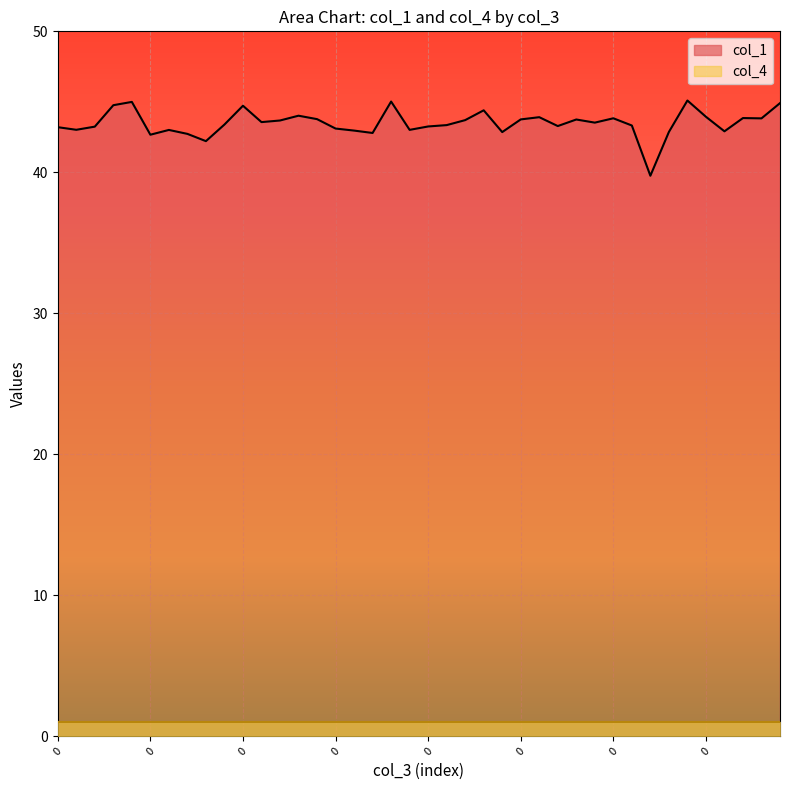

How many values are below 43?

9